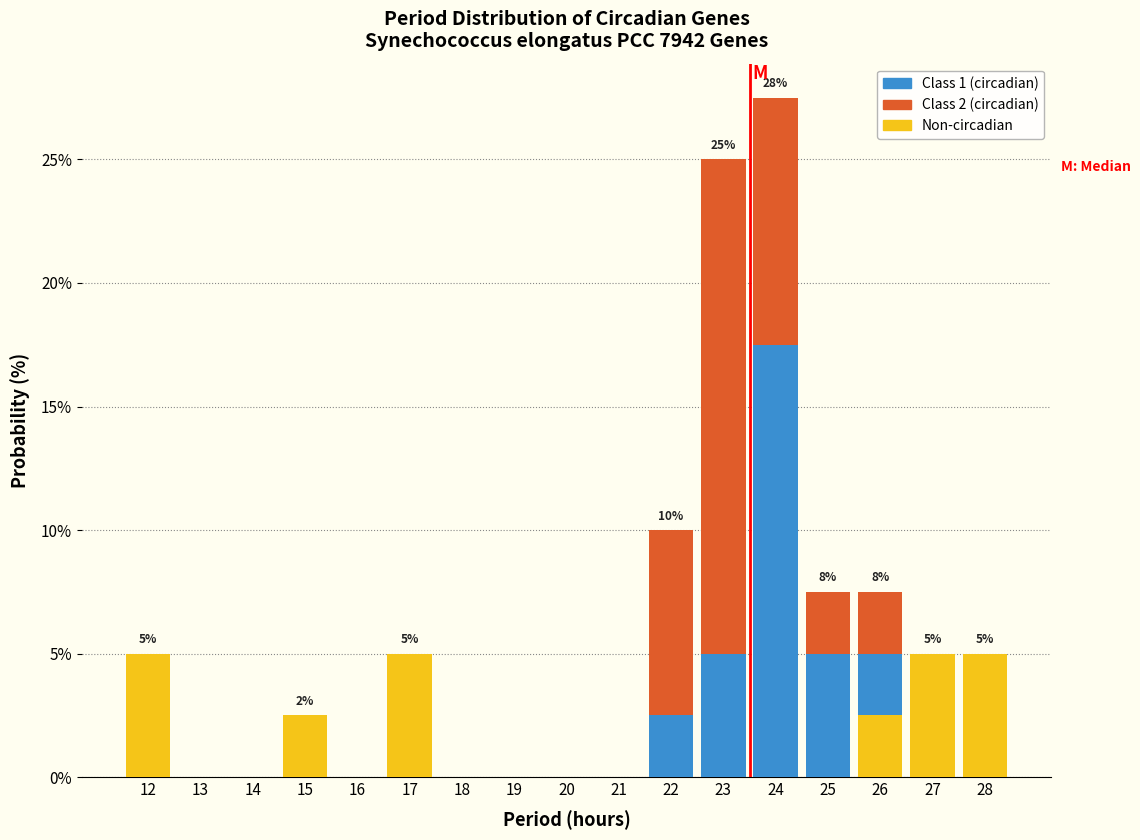

At which category is the sum across all series the highest?

24